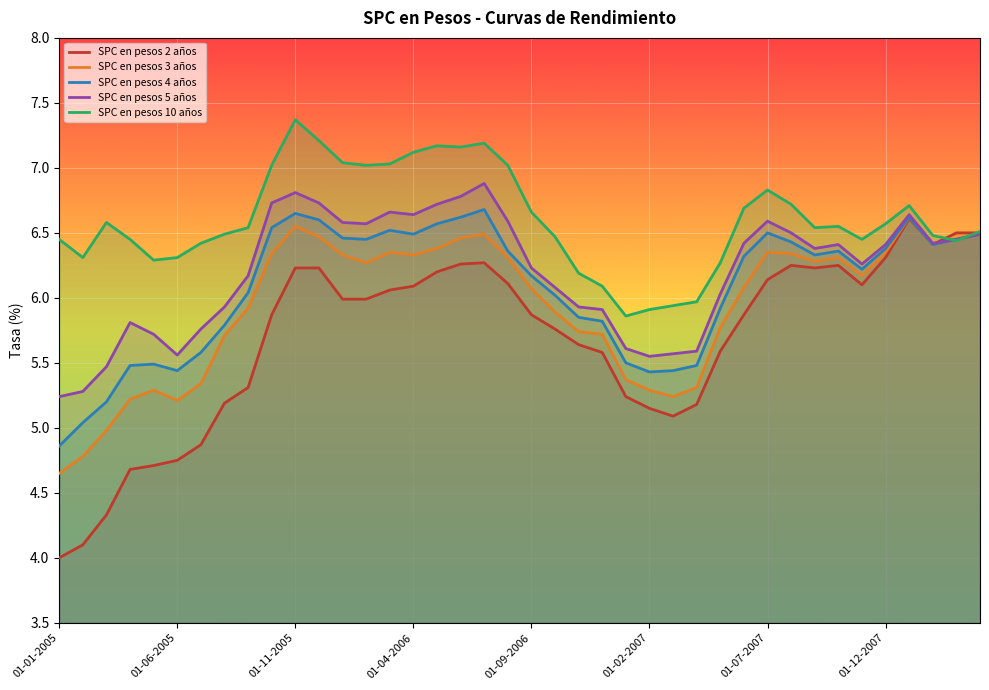

What position from the right is 33?

7